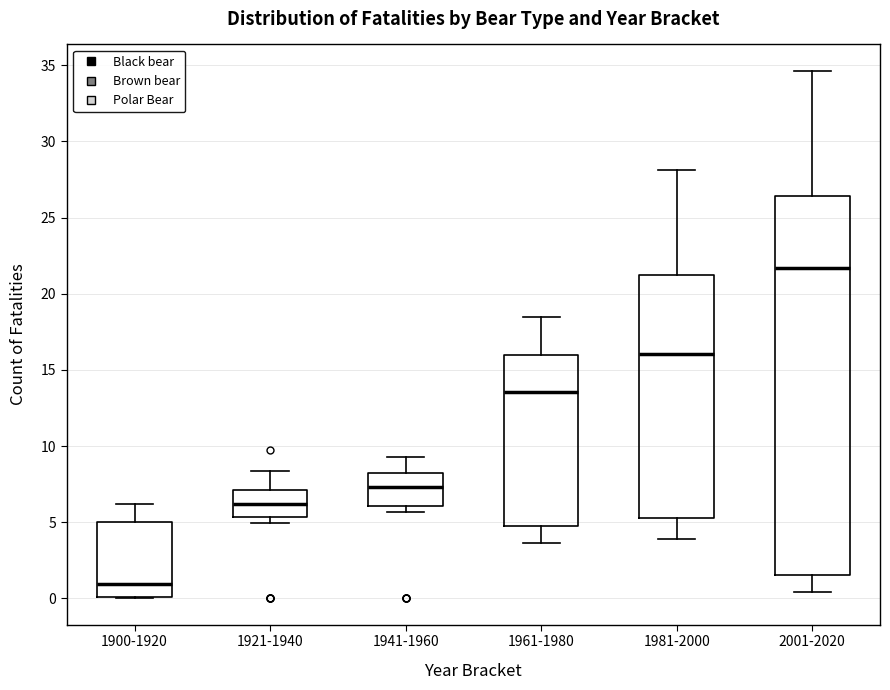

Where is the upper edge of the box for 1961-1980 on the y-axis? The values are not printed on the chart, so give them approximately, as read against the axis.

16.0